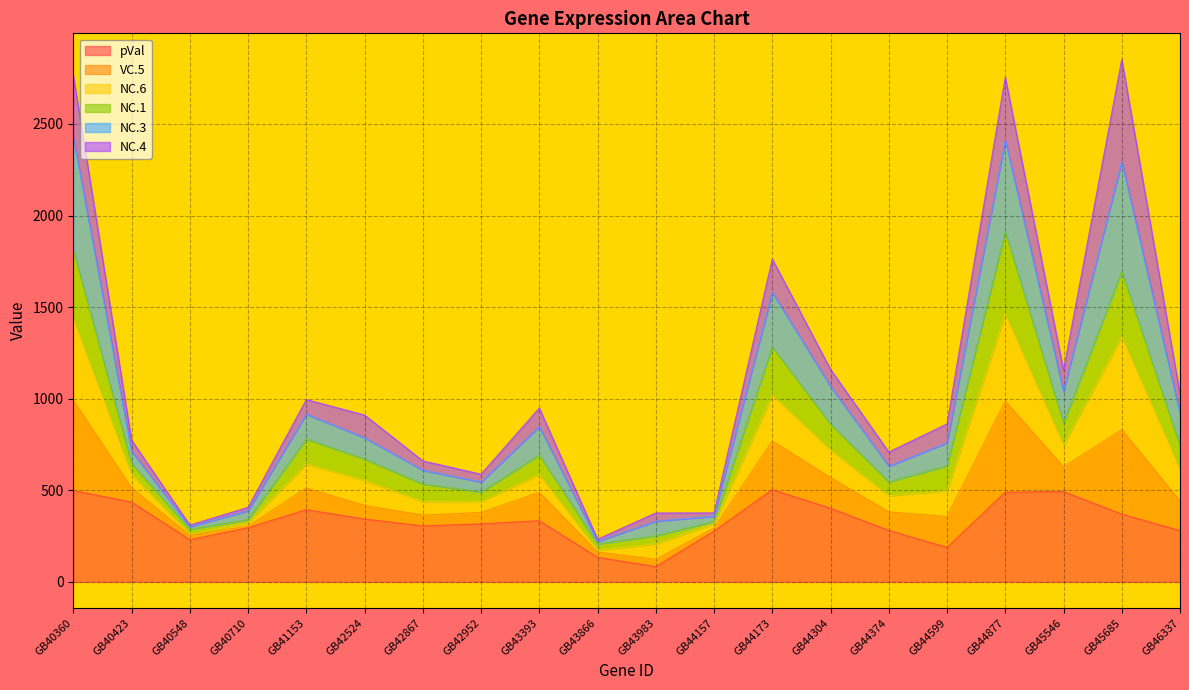

Where does the pVal series first go above 334?

GB40360